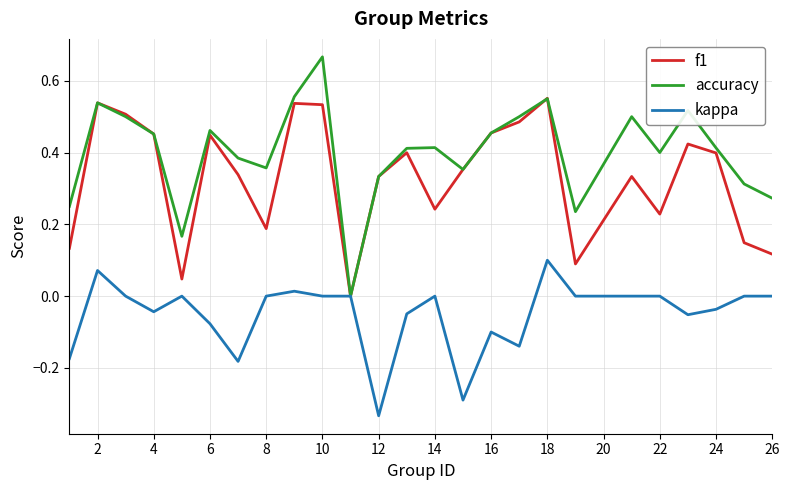

Which series has the largest total across all categories?

accuracy